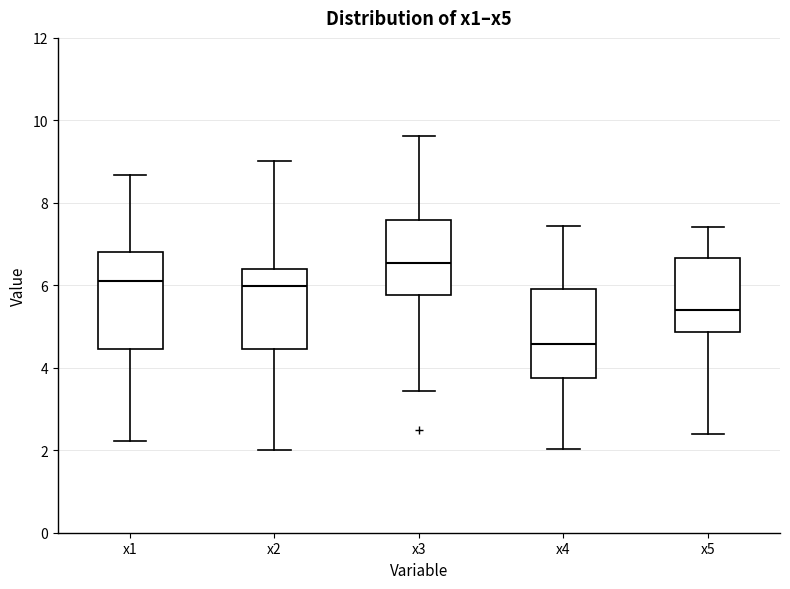

Which box's median line is the highest?

x3